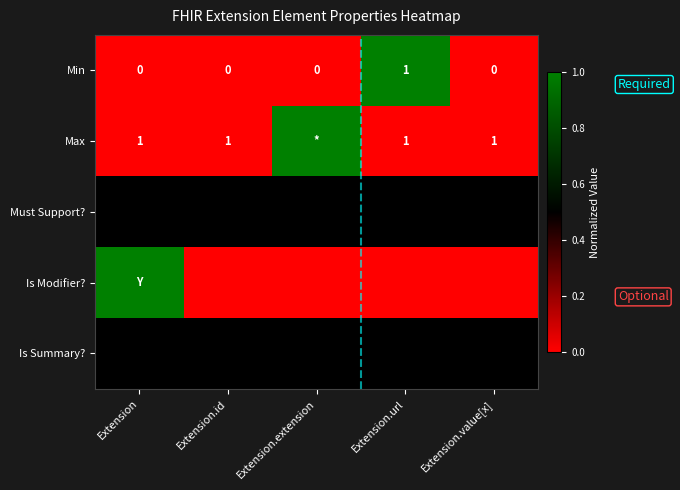

True or false: Min has a value of -0.4 at Extension.id.

False